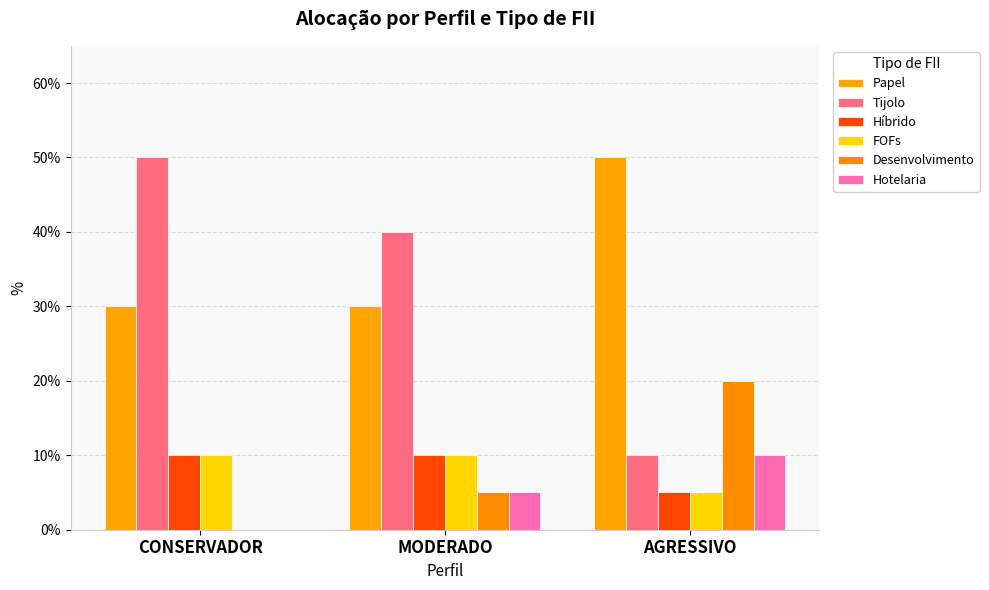

Reading left to right, list all the values displayed in this chart.

Papel: CONSERVADOR=0.3	MODERADO=0.3	AGRESSIVO=0.5
Tijolo: CONSERVADOR=0.5	MODERADO=0.4	AGRESSIVO=0.1
Híbrido: CONSERVADOR=0.1	MODERADO=0.1	AGRESSIVO=0.1
FOFs: CONSERVADOR=0.1	MODERADO=0.1	AGRESSIVO=0.1
Desenvolvimento: CONSERVADOR=0.0	MODERADO=0.1	AGRESSIVO=0.2
Hotelaria: CONSERVADOR=0.0	MODERADO=0.1	AGRESSIVO=0.1